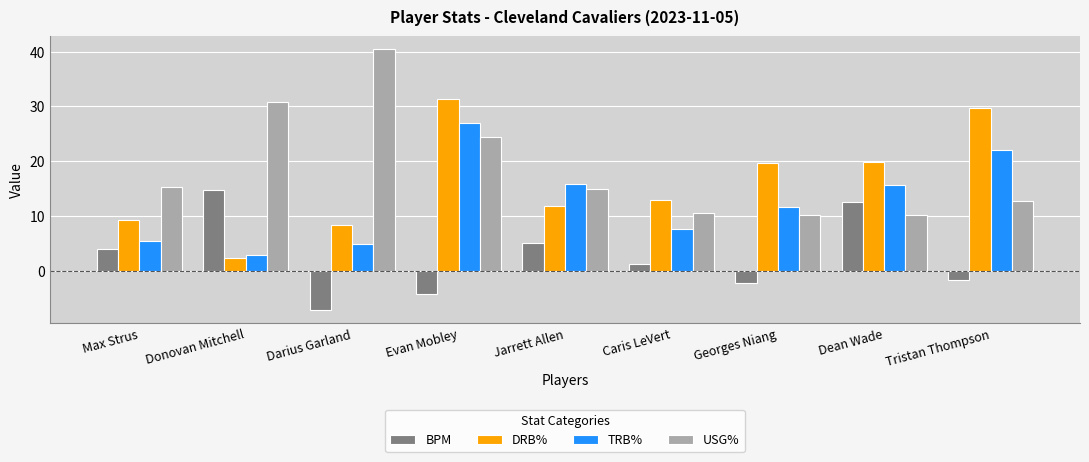

What is the value of the DRB% bar at the 5th from the left?

11.9